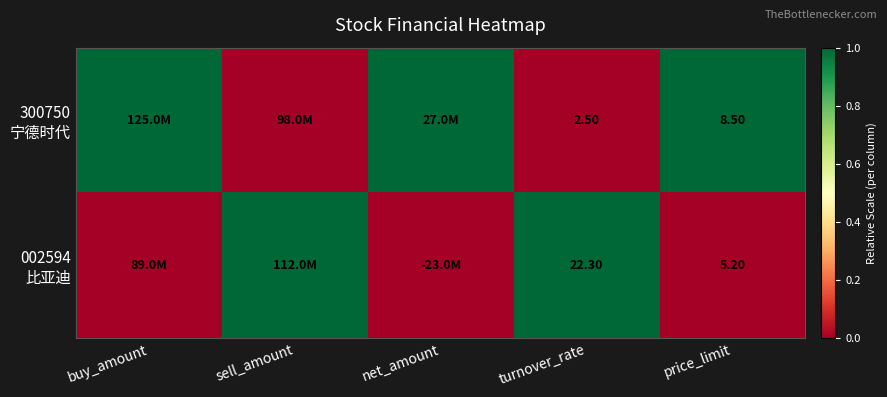

What is the difference between the maximum and second lowest values in the 300750 宁德时代 series?

1